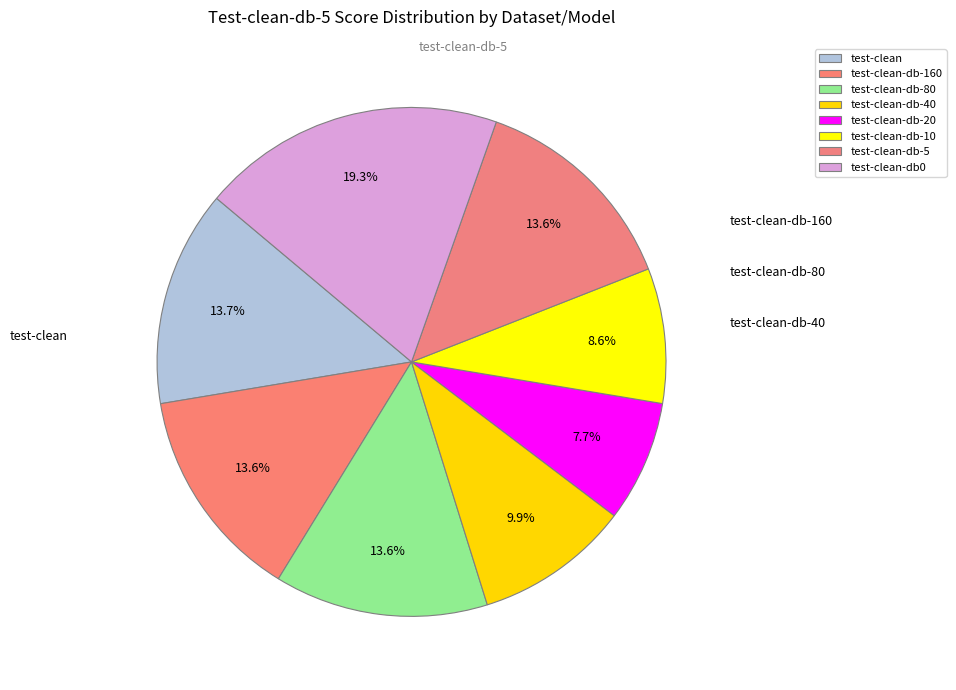

The test-clean-db-160 slice represents 1% of the pie. True or false?

False